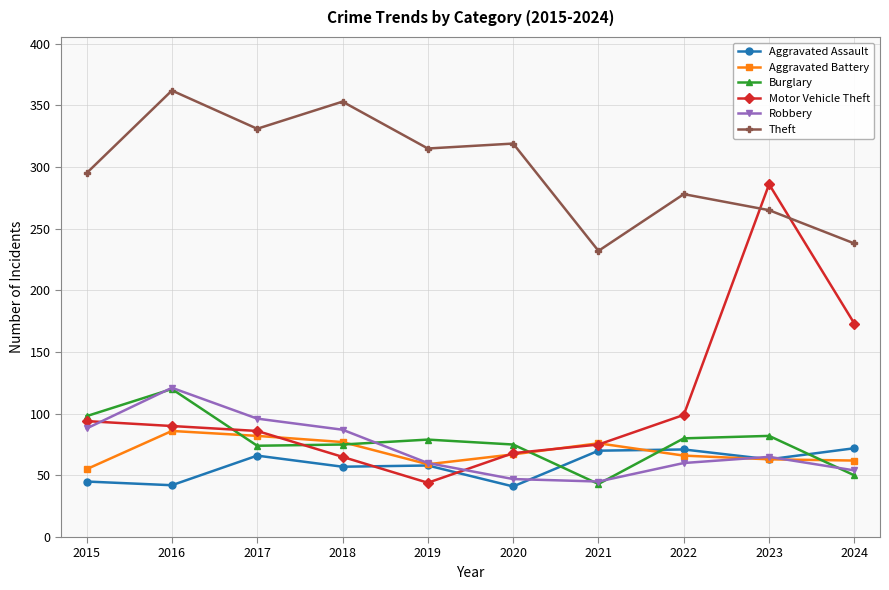

Is it true that Motor Vehicle Theft equals 33 at 2016?

False